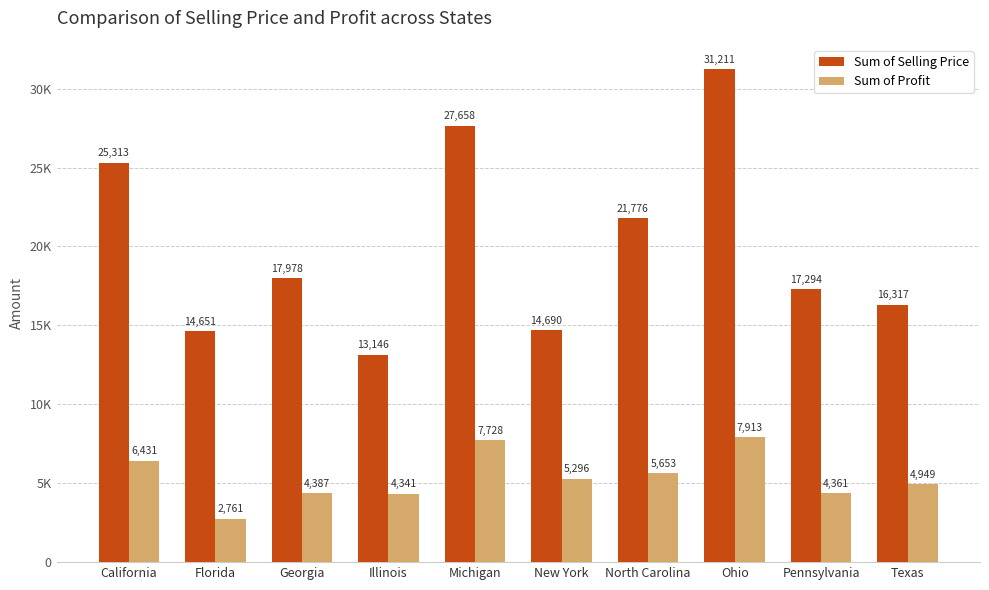

Reading left to right, what are all the values shown in this chart?

Sum of Selling Price: California=25313	Florida=14651	Georgia=17978	Illinois=13146	Michigan=27658	New York=14690	North Carolina=21776	Ohio=31211	Pennsylvania=17294	Texas=16317
Sum of Profit: California=6431	Florida=2761	Georgia=4387	Illinois=4341	Michigan=7728	New York=5296	North Carolina=5653	Ohio=7913	Pennsylvania=4361	Texas=4949